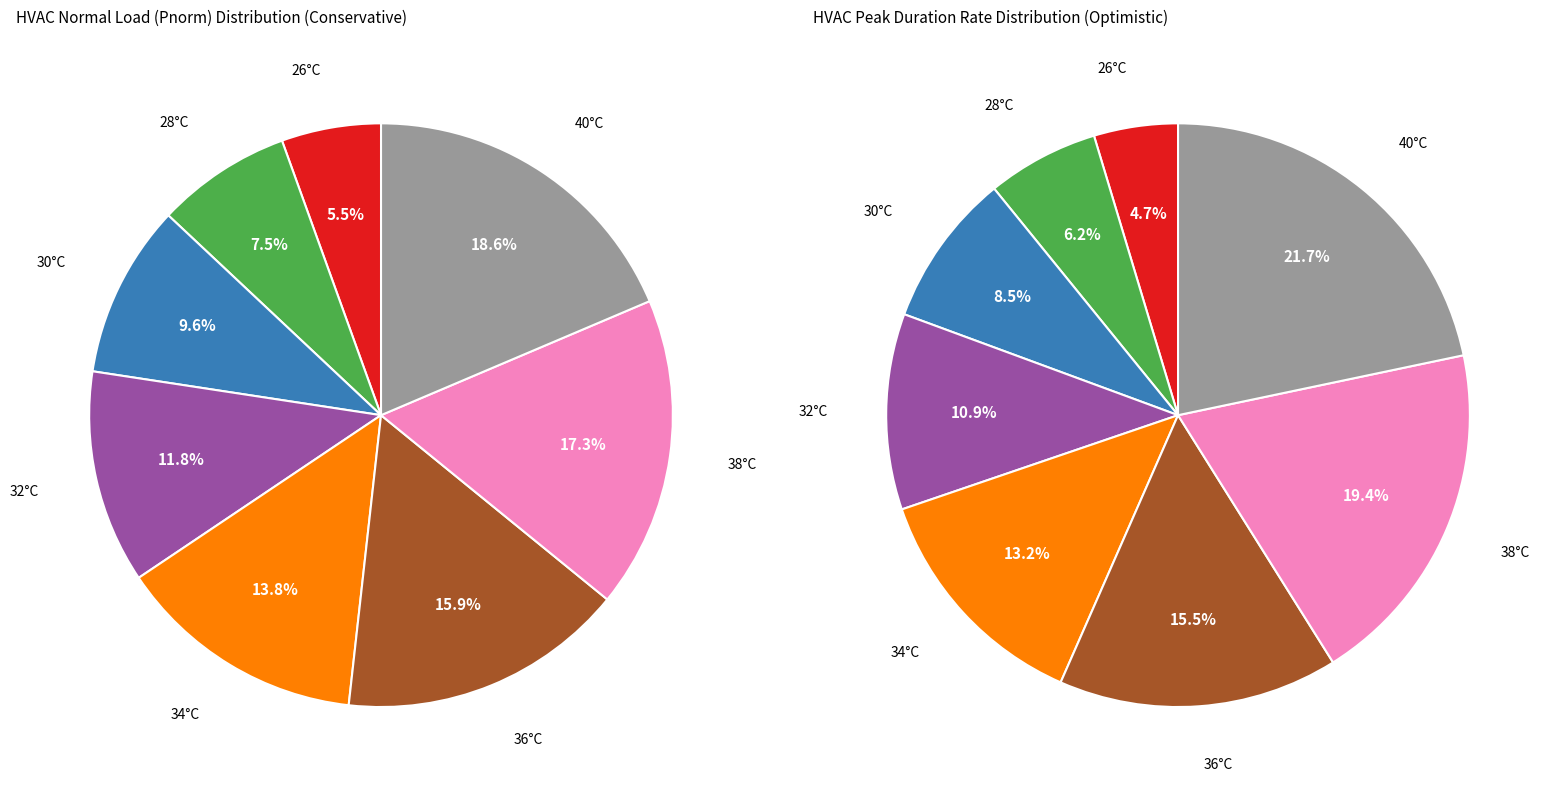

The 3 slice represents 1% of the pie. True or false?

False